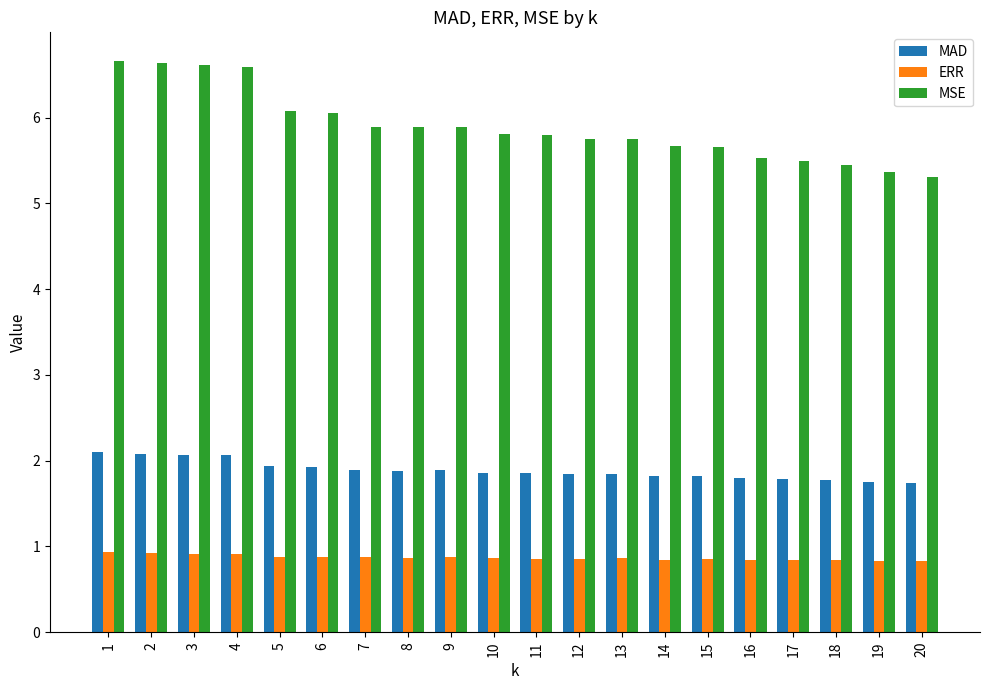

At 17, list the series in order from largest to smallest.

MSE, MAD, ERR